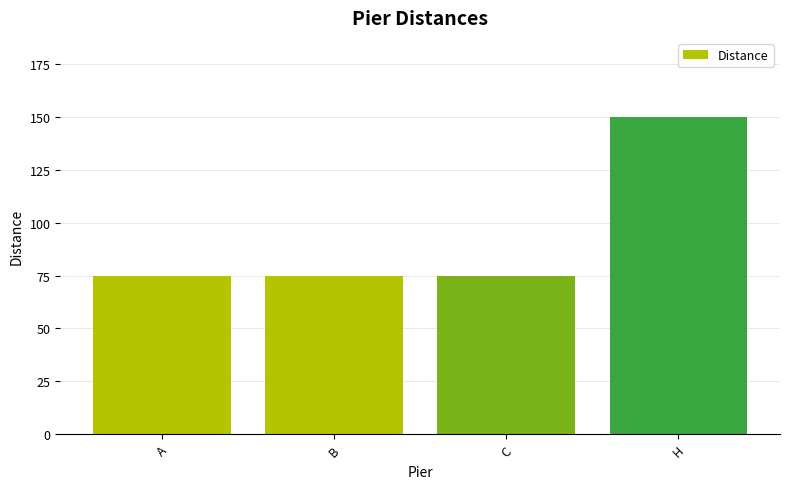

What is the ratio of the value at A to the value at C?

1.0